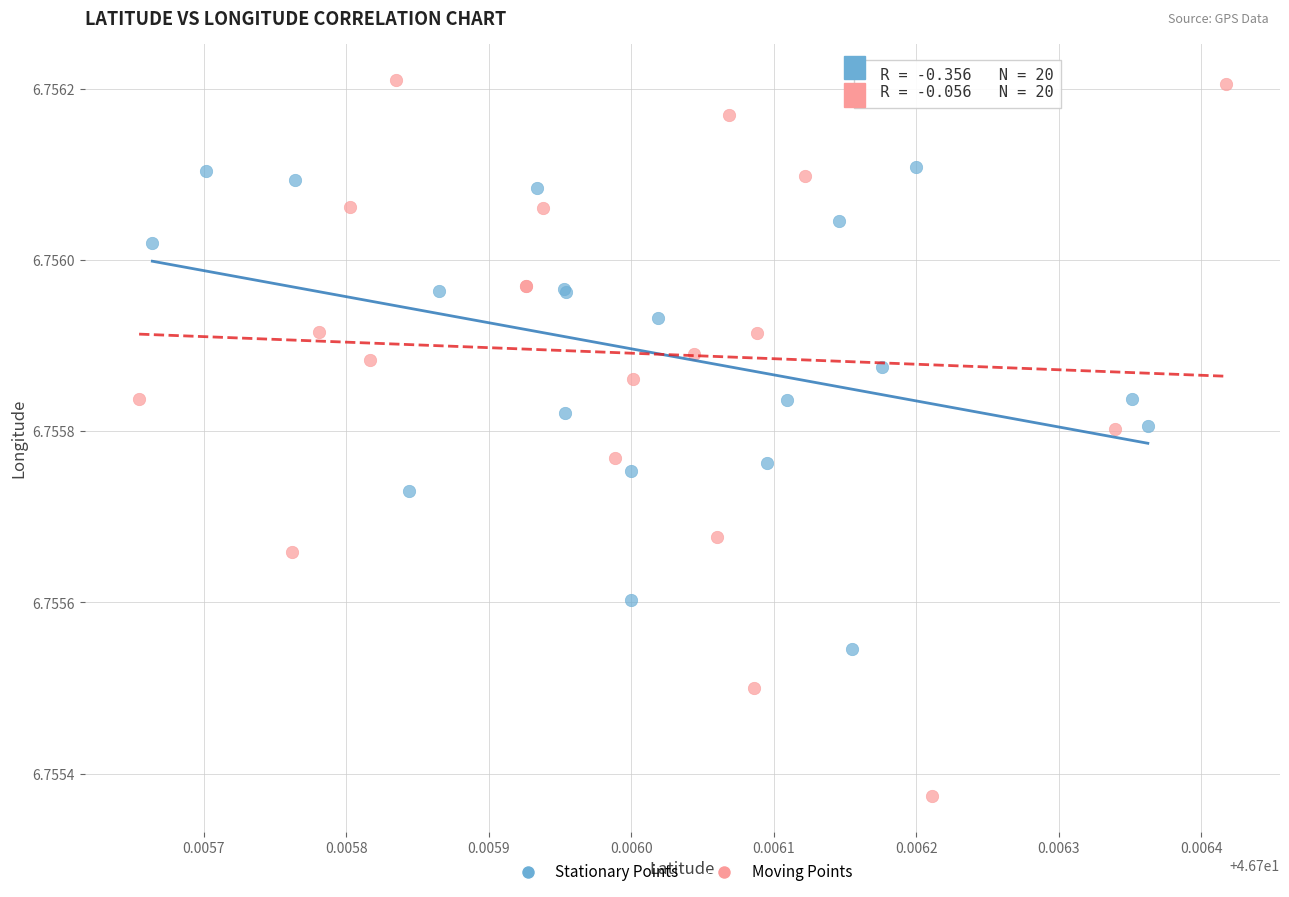

What are all the series names shown in the legend?

Stationary Points, Moving Points